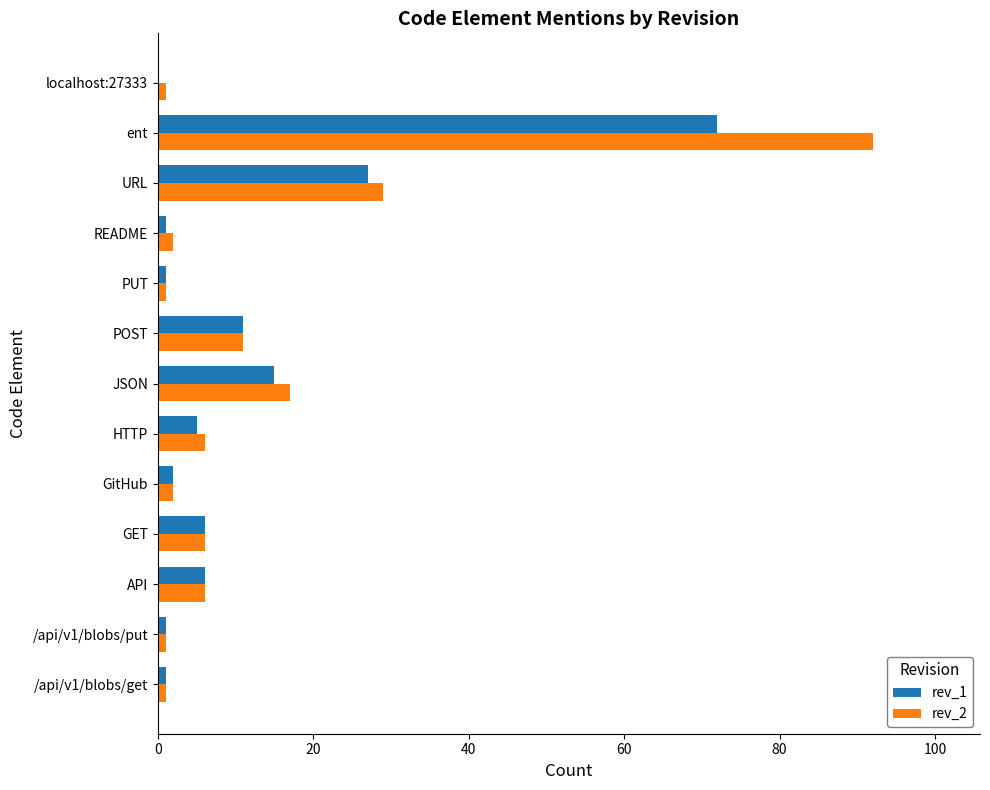

Count the number of categories in the chart.

13